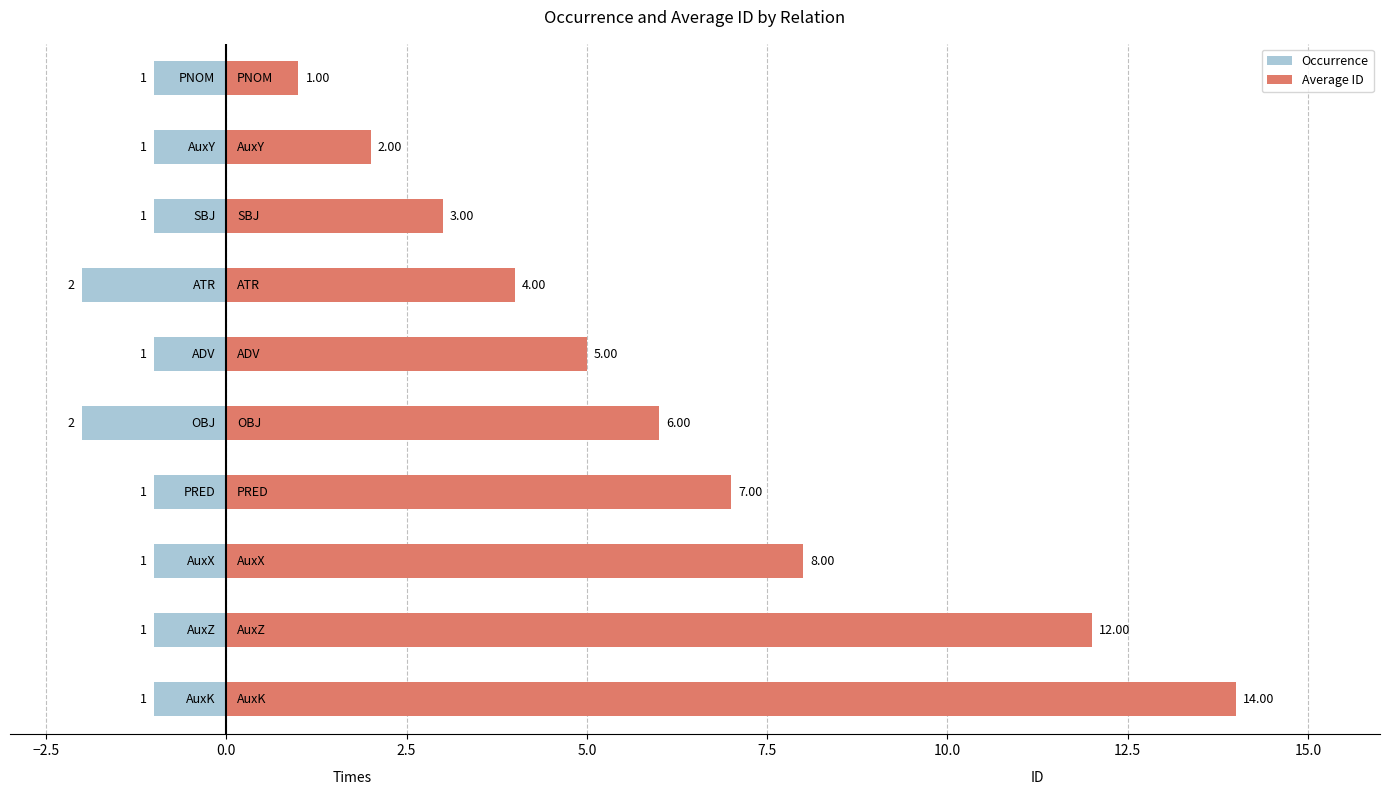

Rank the series at −5.0 from lowest to highest value.

Occurrence, Average ID